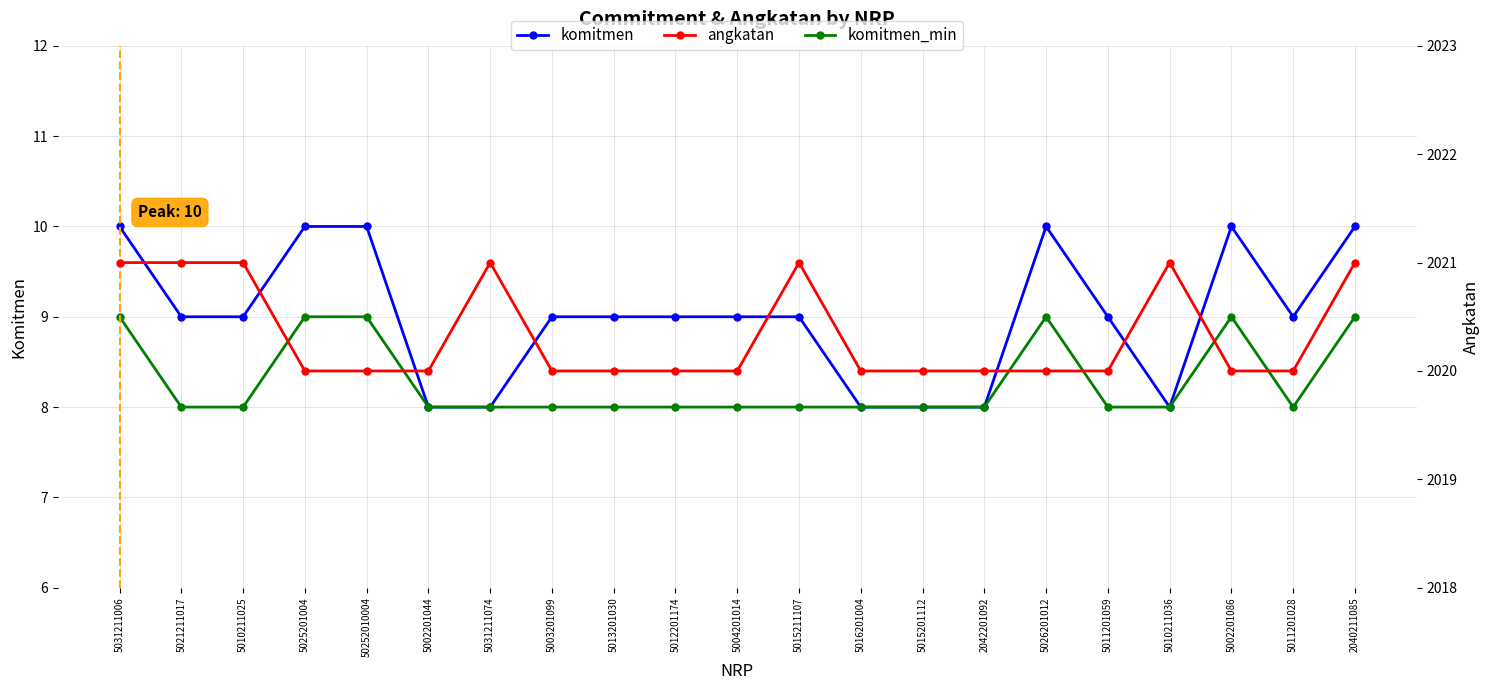

Which series changed the most between 5004201014 and 5015211107?

angkatan